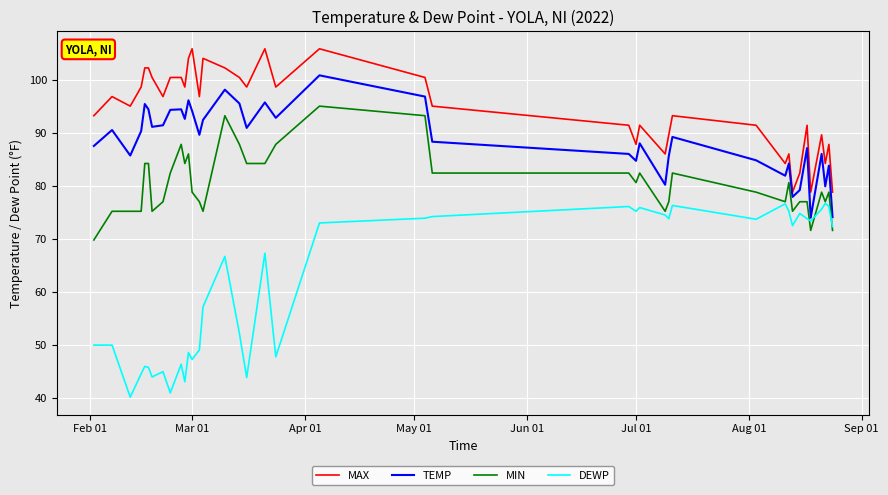

Rank the series by their average value, from lowest to highest.

DEWP, MIN, TEMP, MAX